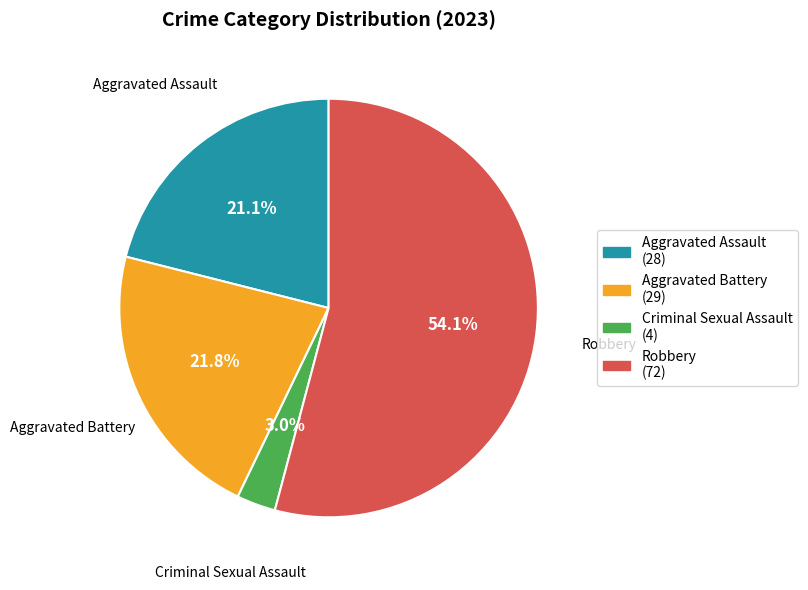

What is the total percentage of Criminal Sexual Assault and Aggravated Assault?

24.1%